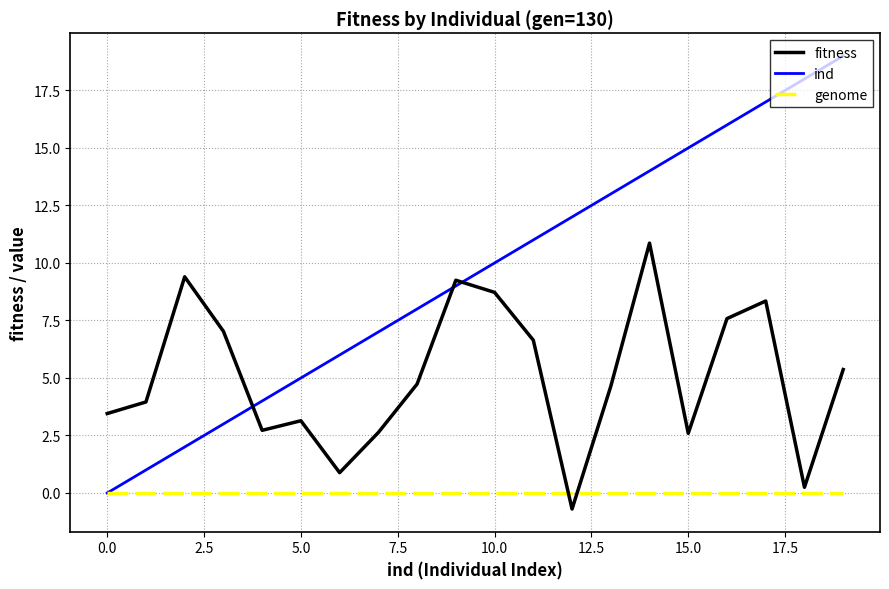

How many interior local valleys does the fitness series have?

5